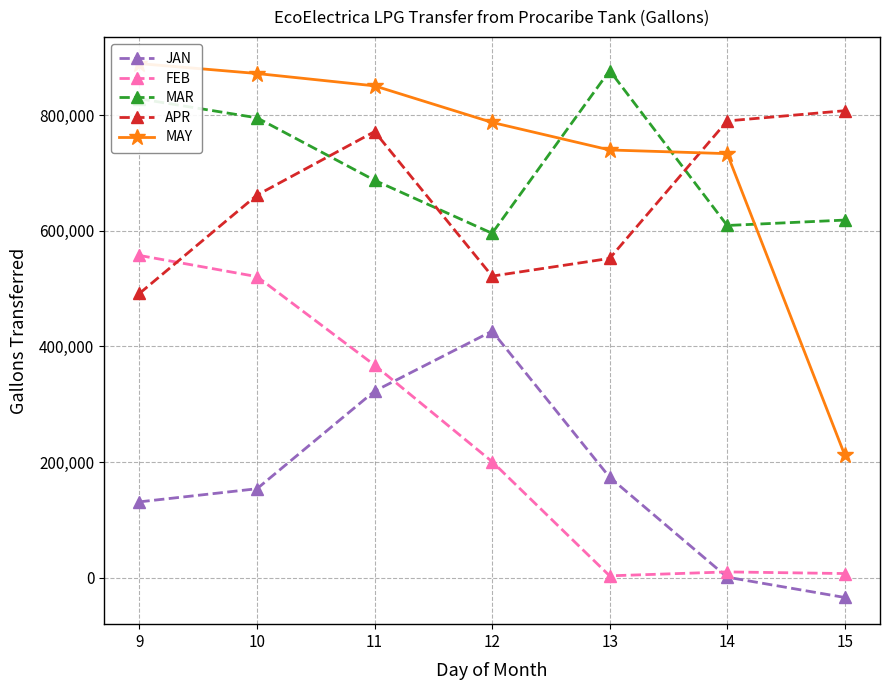

What value does the APR series have at 13?

552254